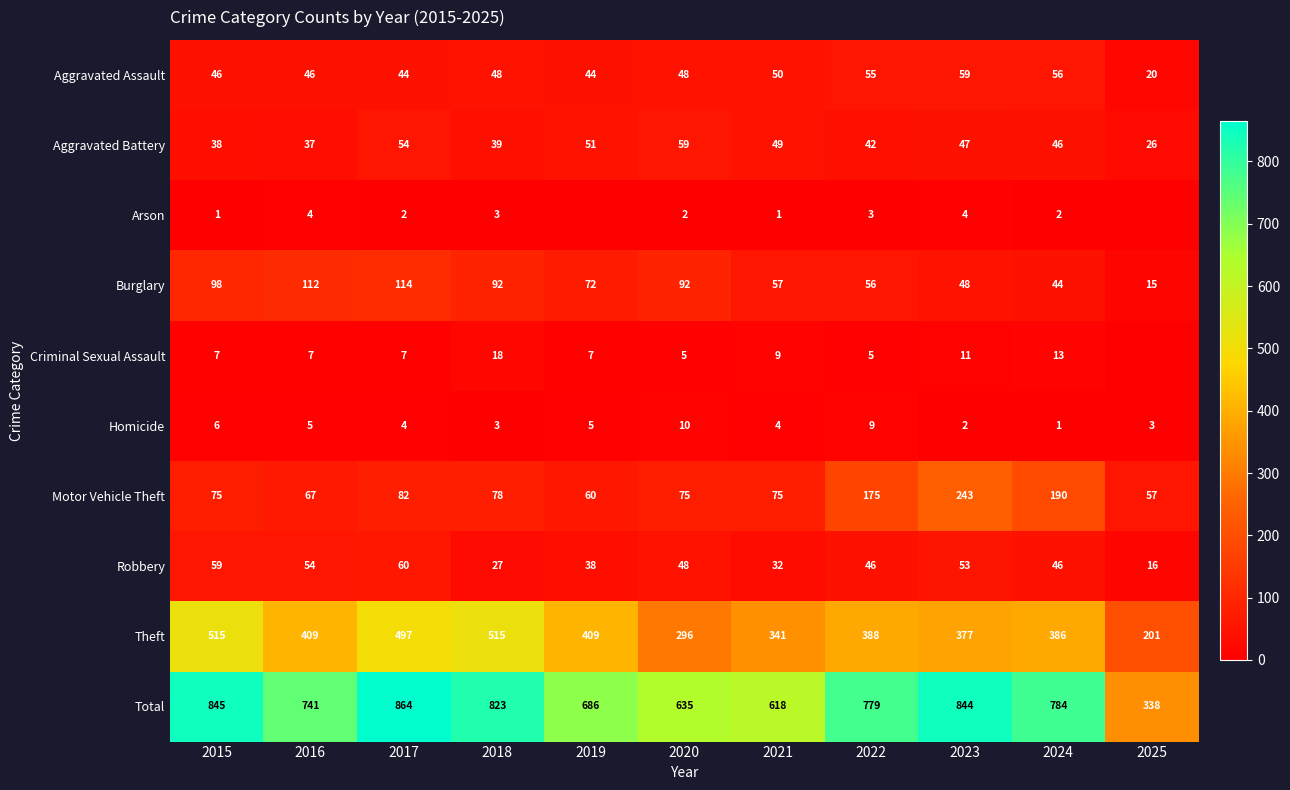

What is the difference between the highest and lowest values at 2015?

844